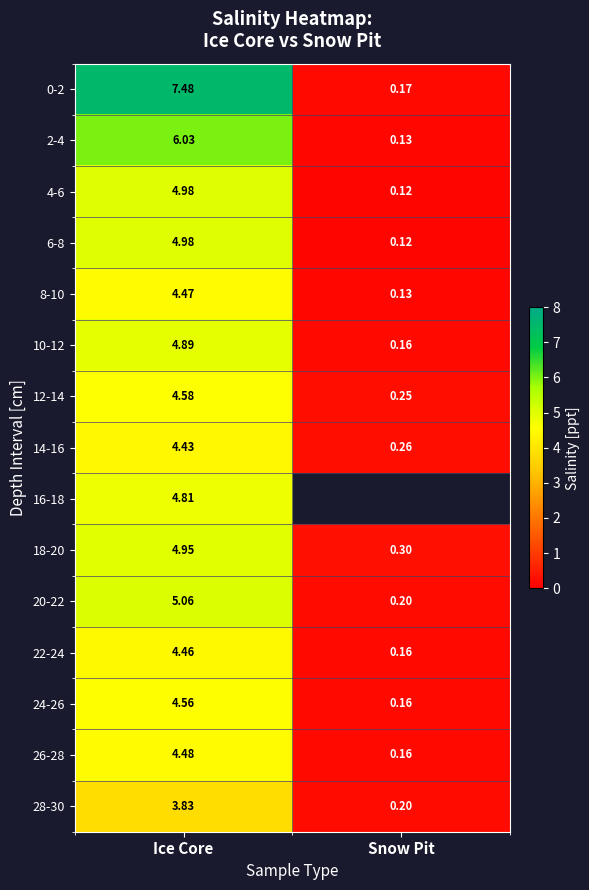

At which label is 2-4 closest to 3?

Snow Pit